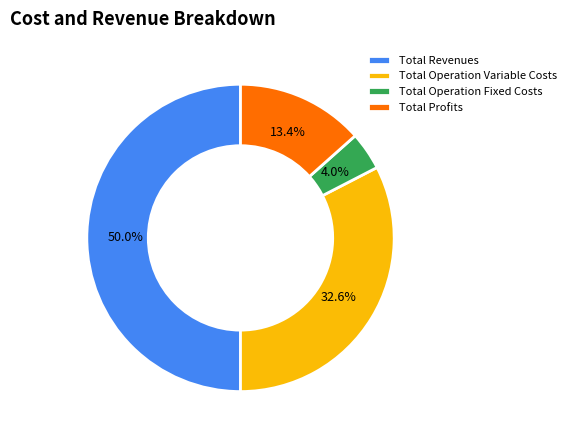

Combined, do Total Revenues and Total Profits account for over 50%?

Yes